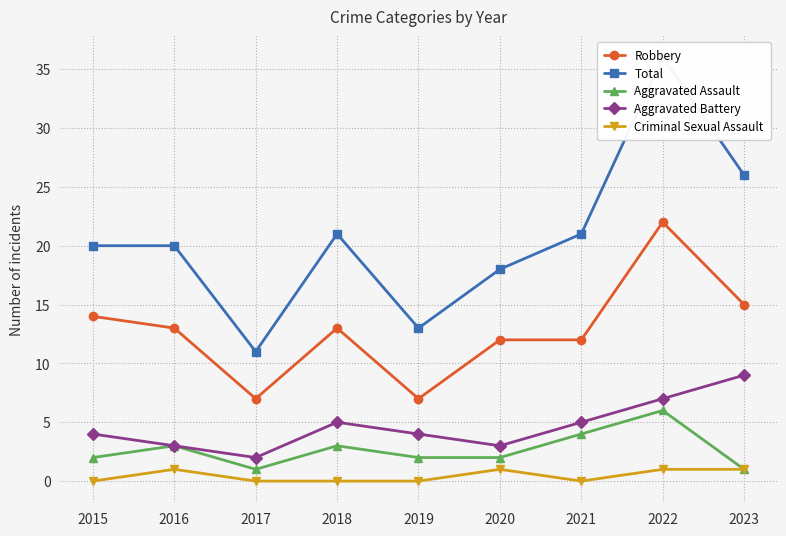

What is the sum of the Robbery values at 2020 and 2017?

19